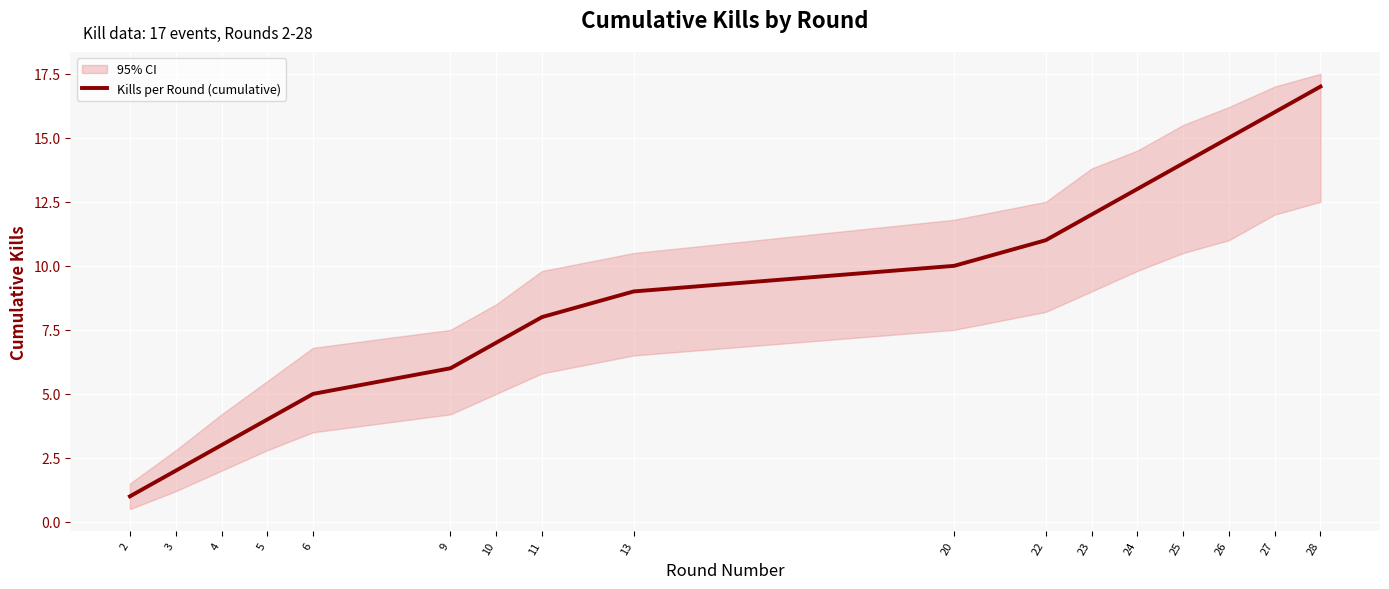

The value at 25 is 9. True or false?

False